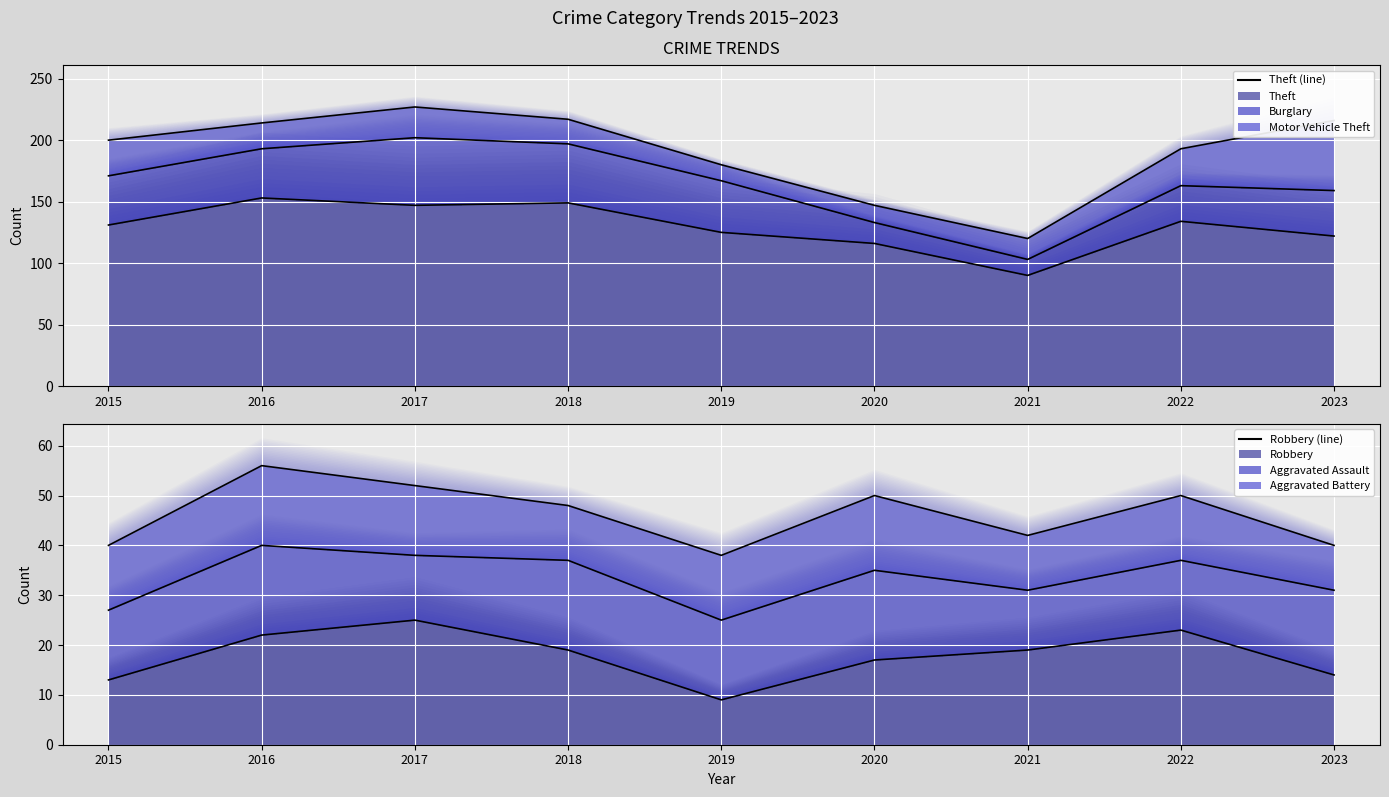

Which series has the largest total across all categories?

Theft